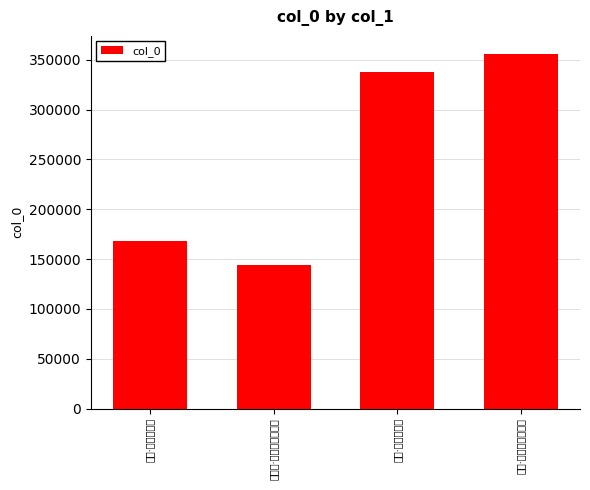

What is the ratio of the value at 晚眺·望极应千里 to the value at 石幢·矻立应千载?

2.0